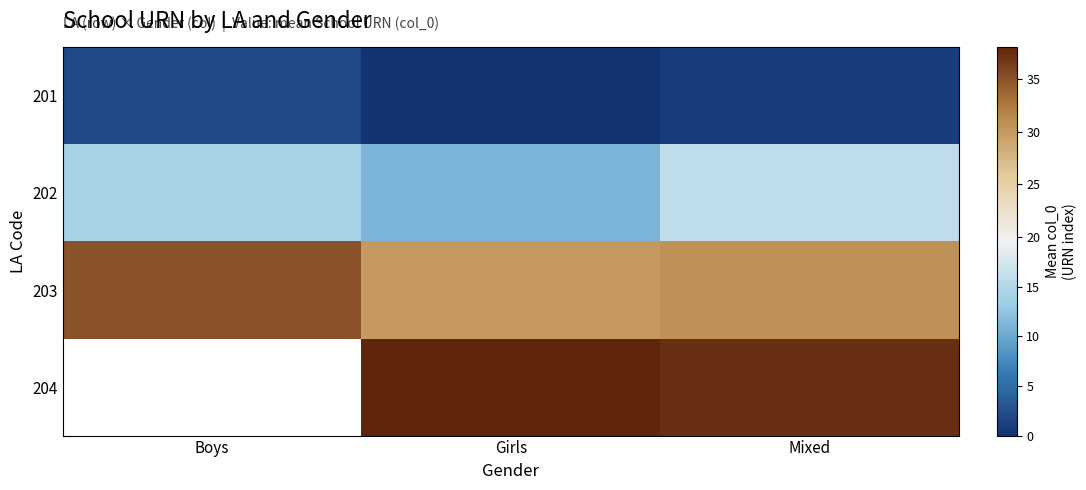

What is the highest value of the 203 series?

35.0